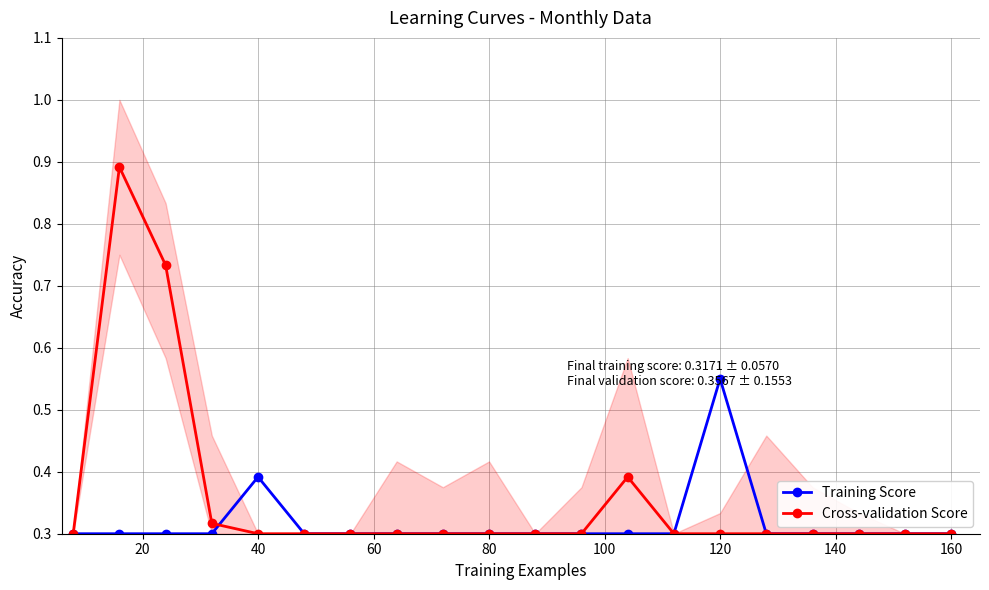

The value of Cross-validation Score at 40 is 0.4. True or false?

False